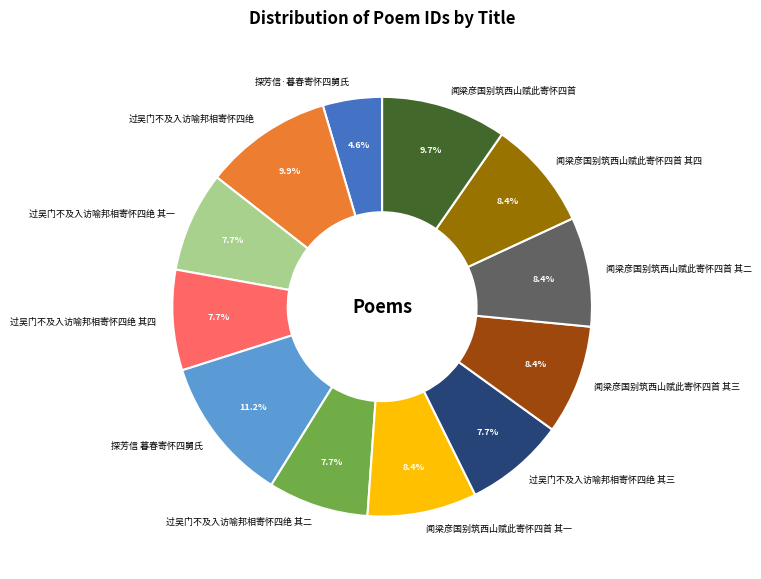

Approximately how many times larger is the value at 探芳信 暮春寄怀四舅氏 compared to 闻梁彦国别筑西山赋此寄怀四首 其二?

1.3